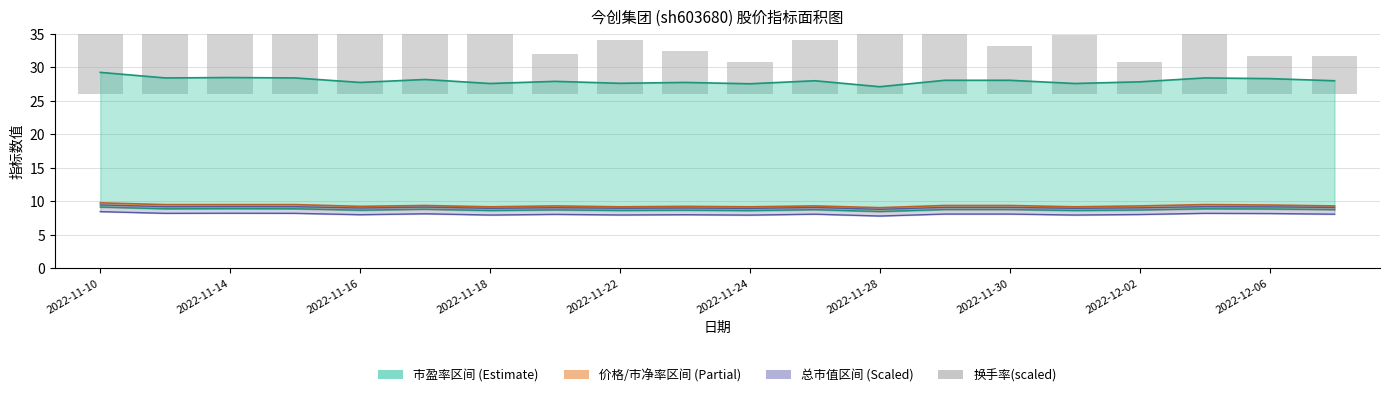

Are the bars horizontal?

No